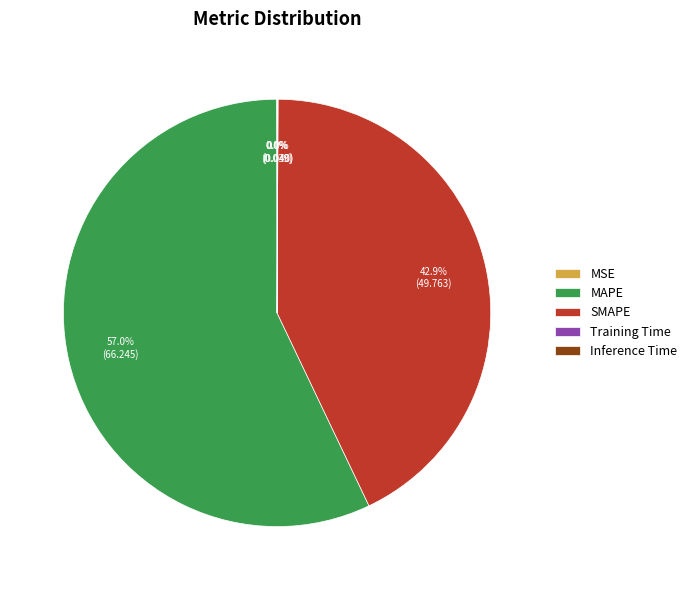

Which category has the biggest portion of the pie?

MAPE